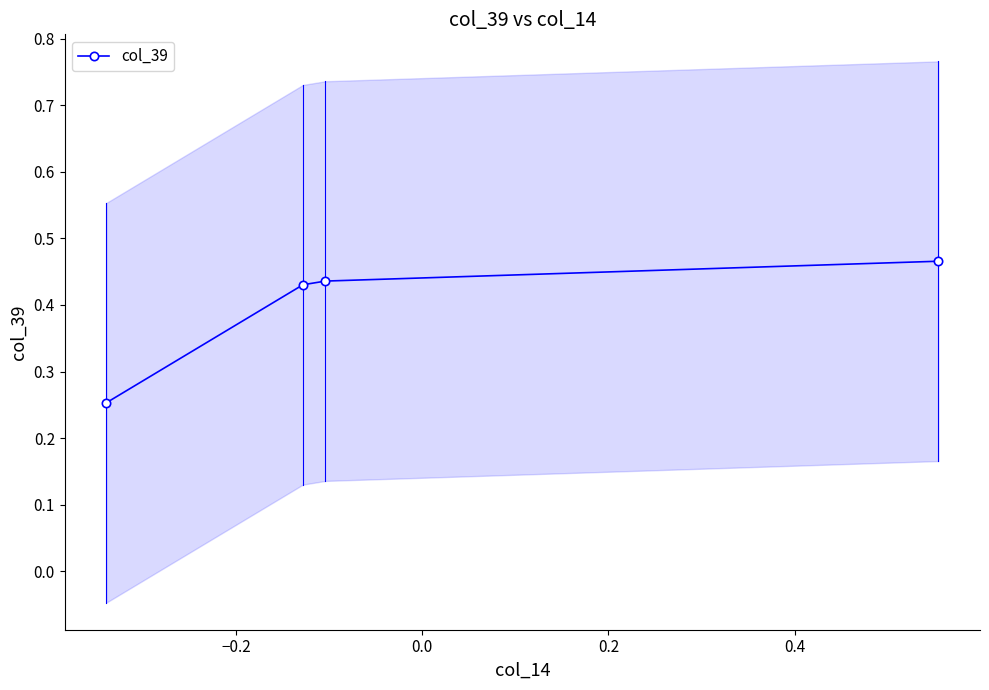

How many col_39 values are between 0 and 1?

4